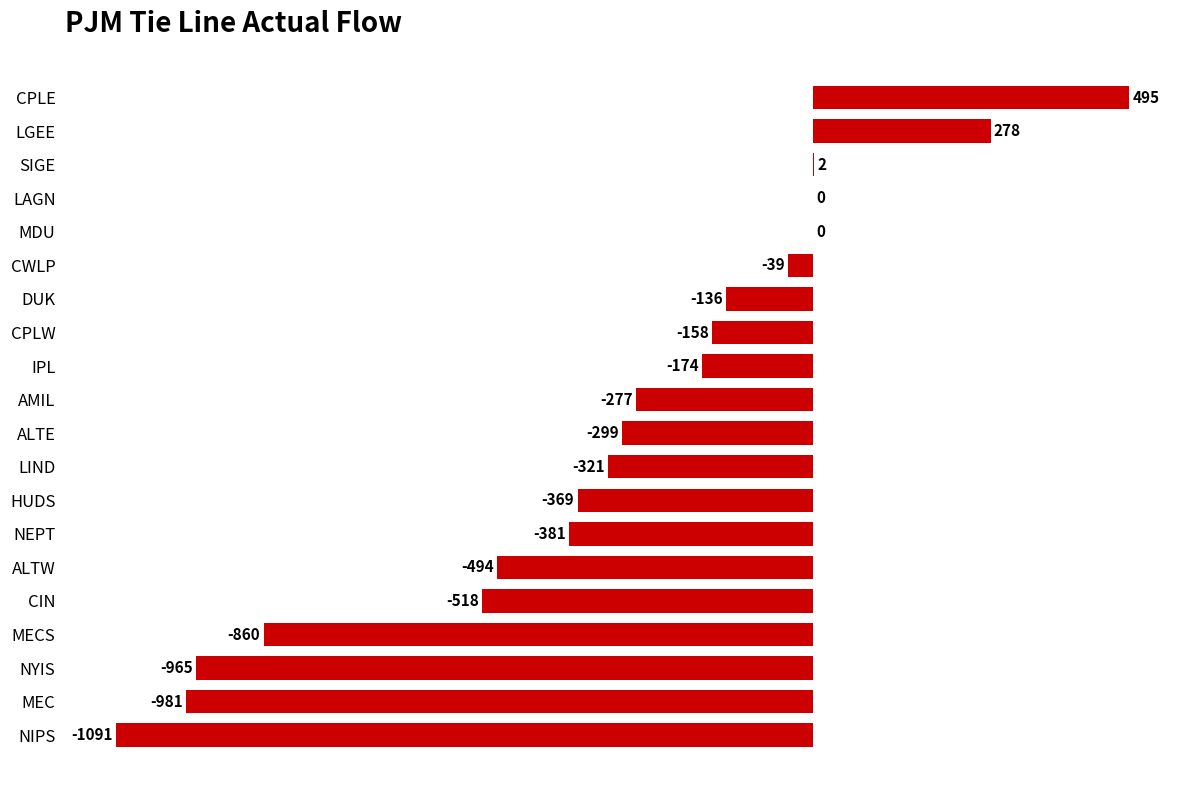

The value at MEC is -981.0. True or false?

True